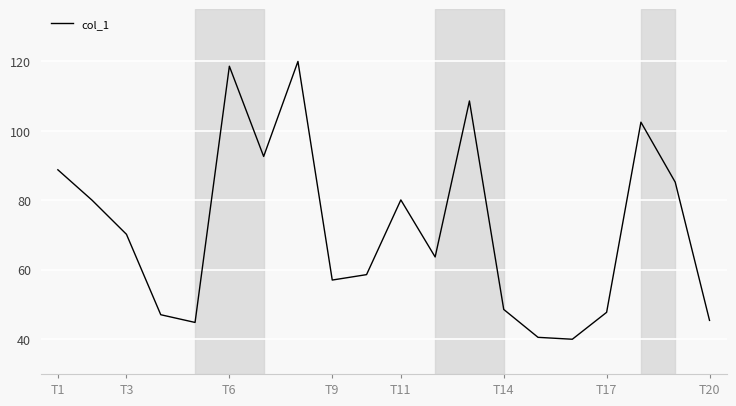

What is the difference between the maximum and minimum values?

80.0